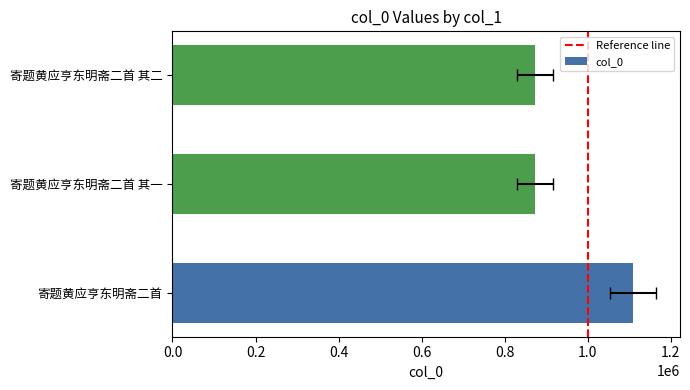

What is the approximate value at 寄题黄应亨东明斋二首, to the nearest 10?

1108210